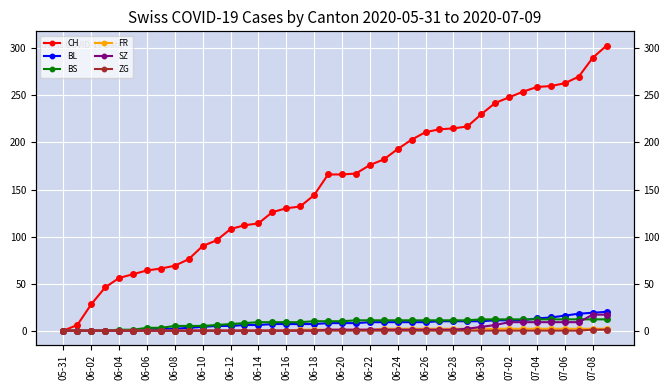

True or false: SZ and BS intersect in this chart.

True